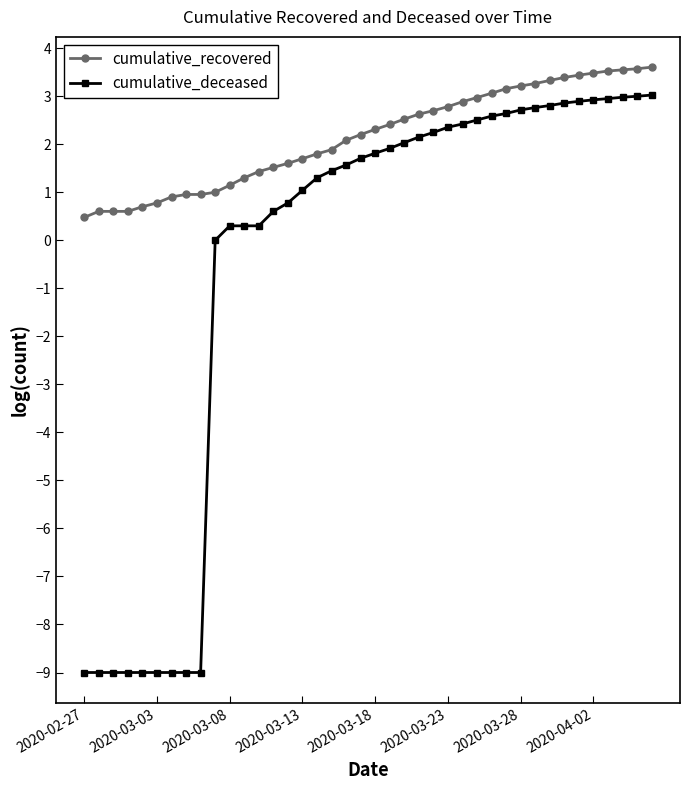

What is the value of the cumulative_deceased point at the 39th from the left?

3.0